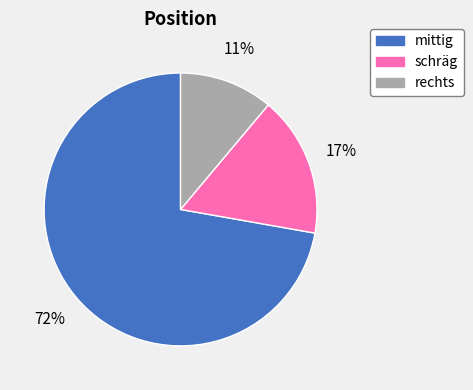

Is it true that schräg is 5% of the pie?

False